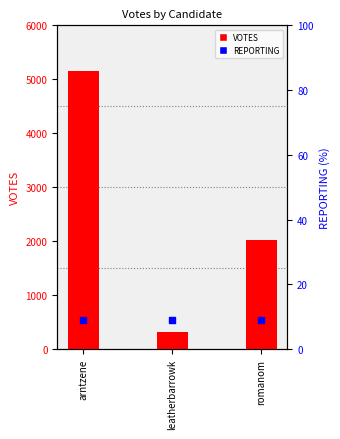

At how many categories does at least one series exceed 3688?

1